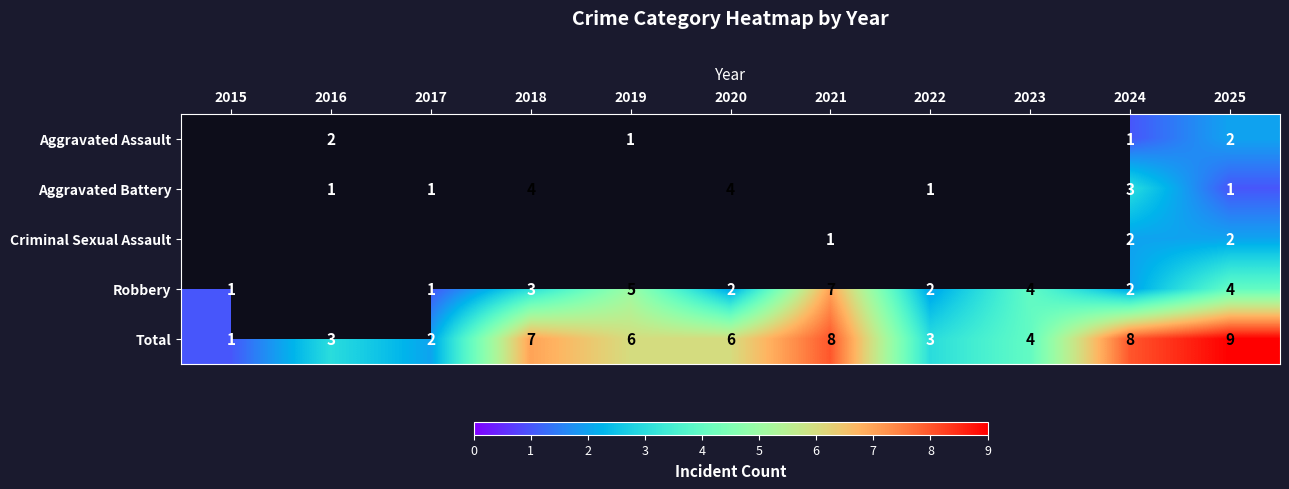

Is it true that Aggravated Battery equals 6 at 2020?

False